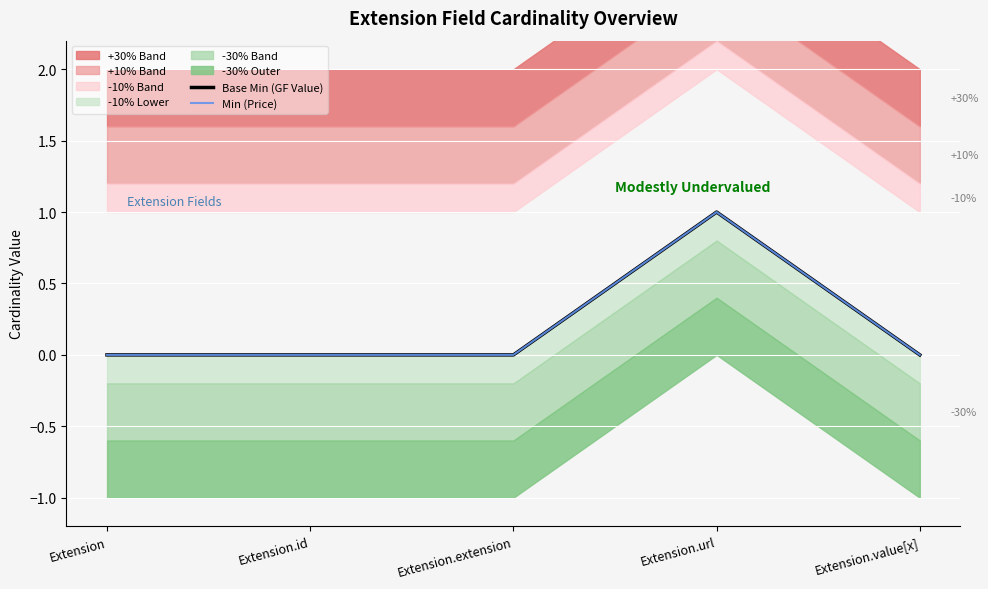

True or false: Base Min (GF Value) has a value of 0 at Extension.id.

True